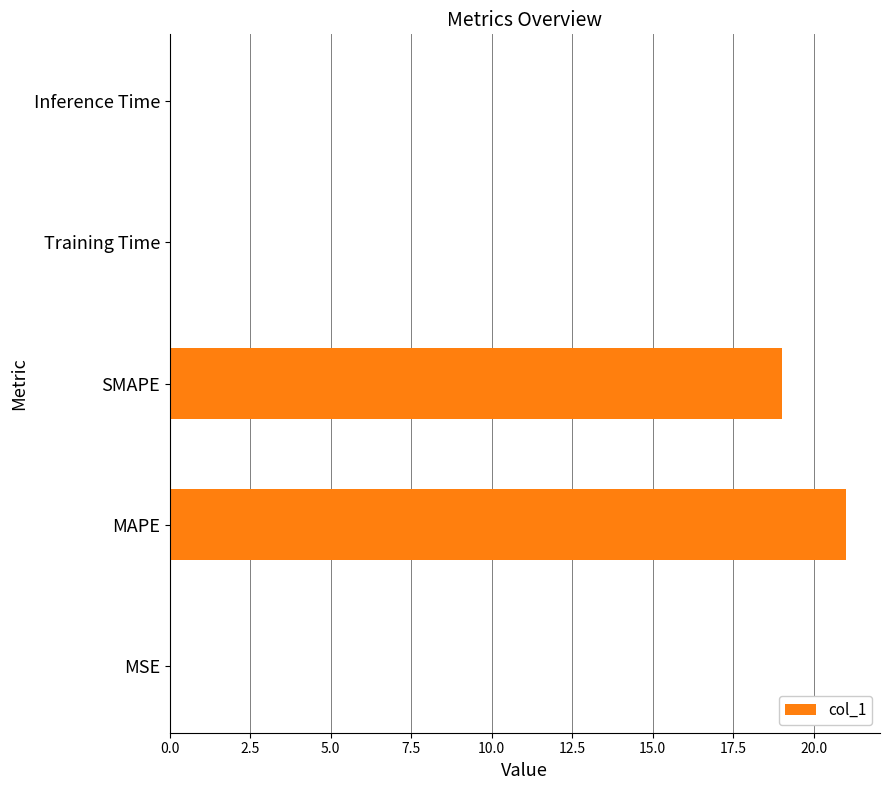

What is the maximum value shown in the chart?

21.0